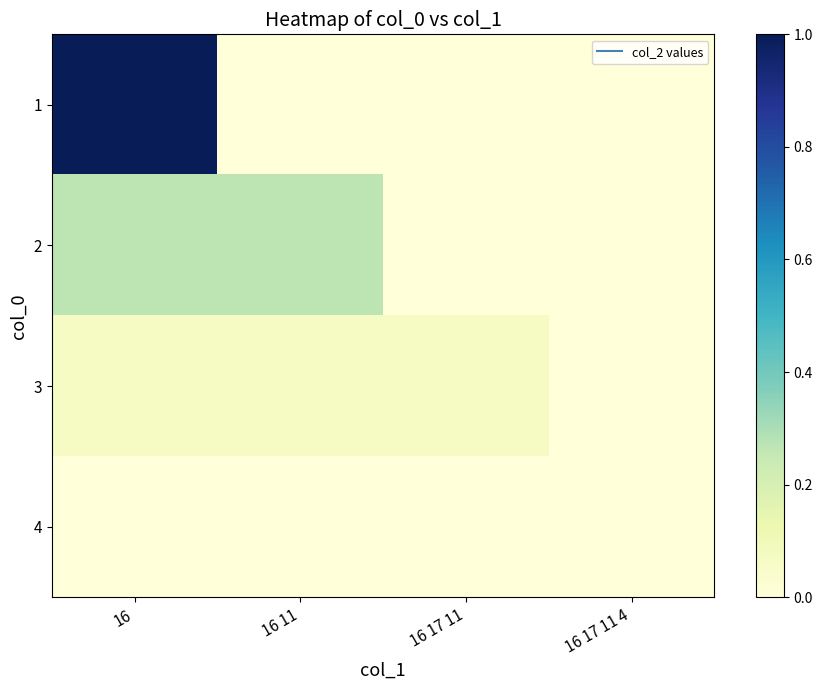

Reading left to right, extract all data points from this chart.

1: 16=1.0	16 11=0.0	16 17 11=0.0	16 17 11 4=0.0
2: 16=0.3	16 11=0.3	16 17 11=0.0	16 17 11 4=0.0
3: 16=0.1	16 11=0.1	16 17 11=0.1	16 17 11 4=0.0
4: 16=0.0	16 11=0.0	16 17 11=0.0	16 17 11 4=0.0